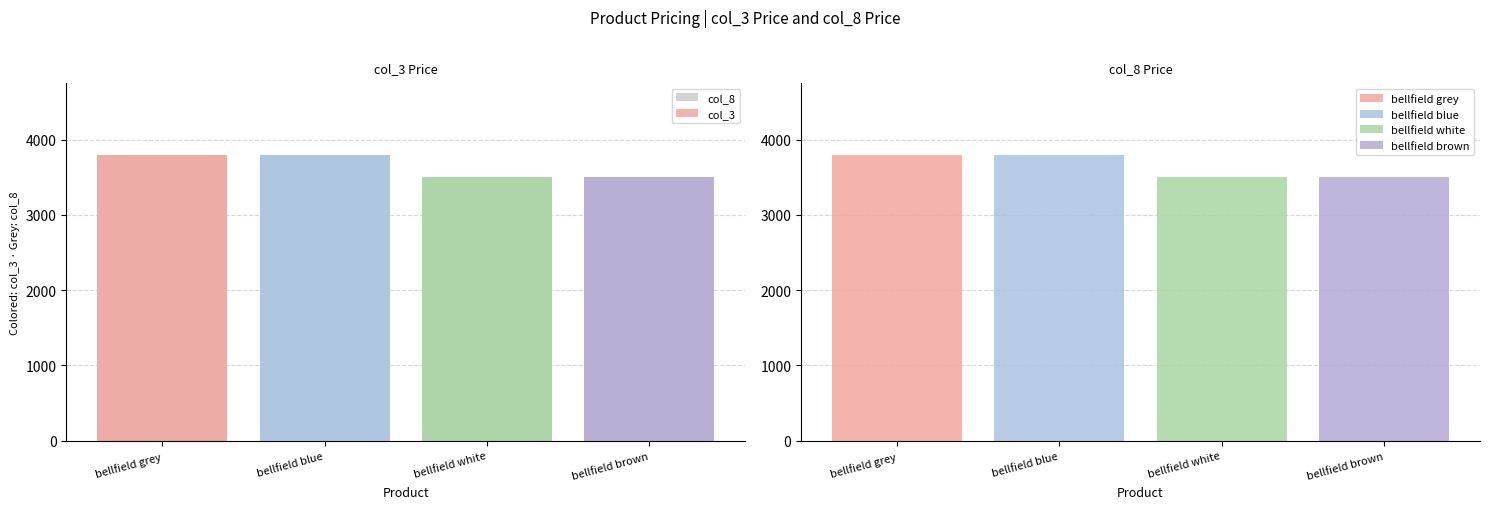

Reading left to right, transcribe all the data shown in this chart.

col_3: 3800	3800	3500	3500
col_8: 3800	3800	3500	3500